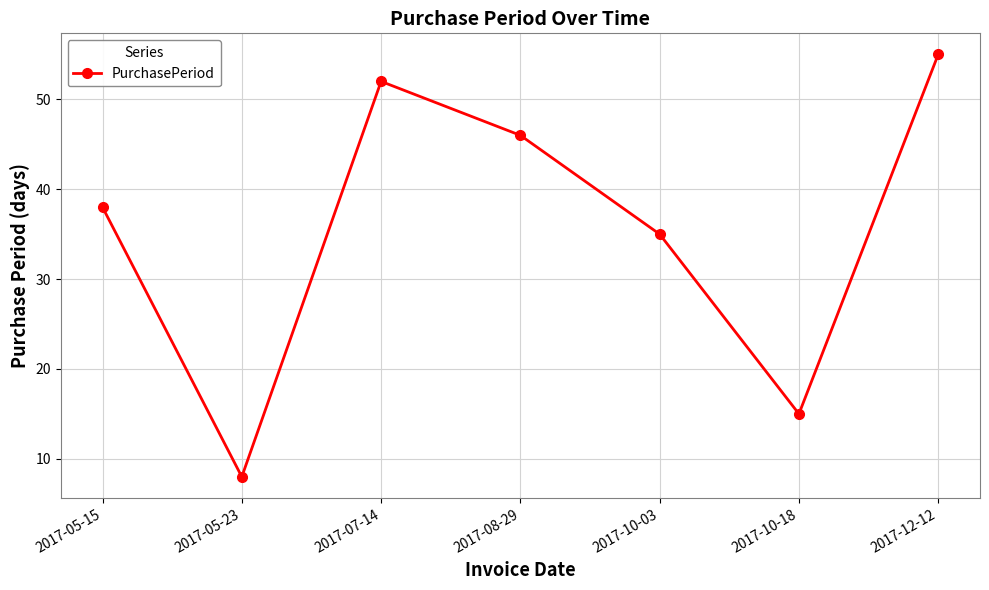

What is the greatest value displayed?

55